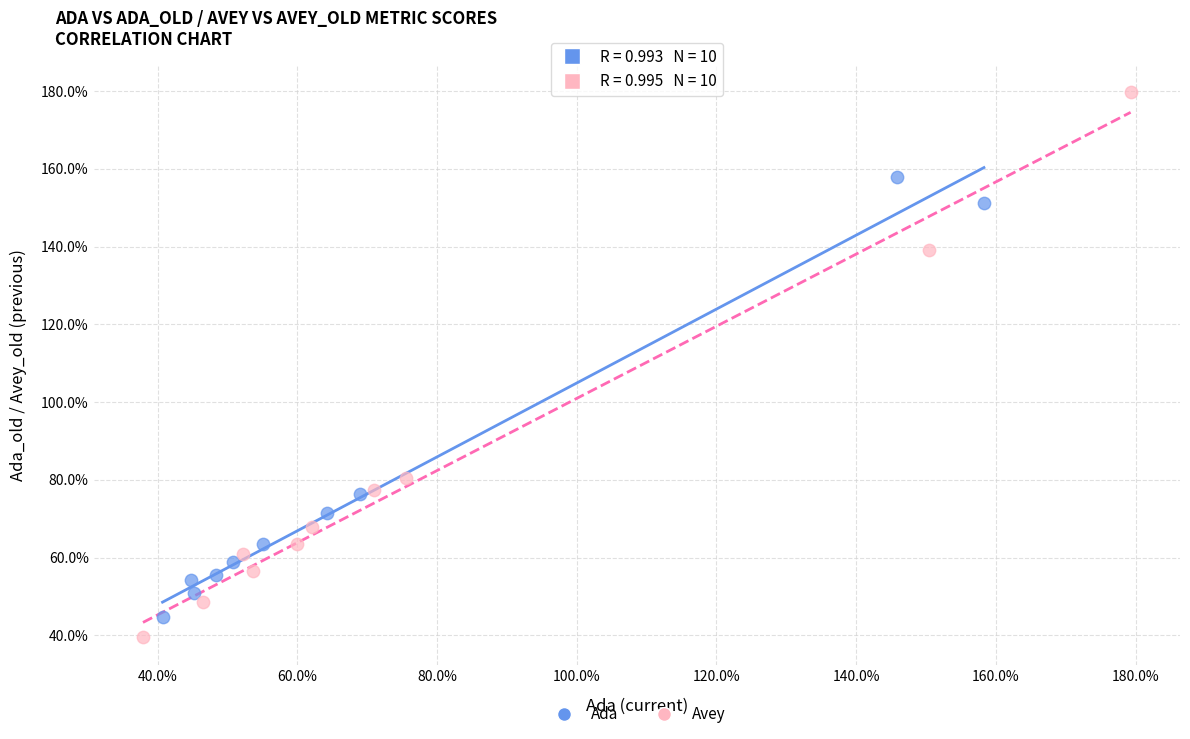

What are all the series names shown in the legend?

Ada, Avey